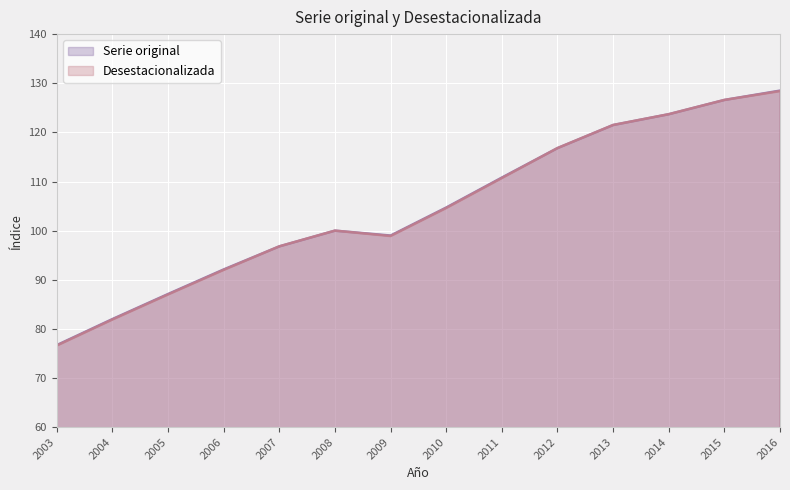

True or false: Desestacionalizada and Serie original intersect in this chart.

False